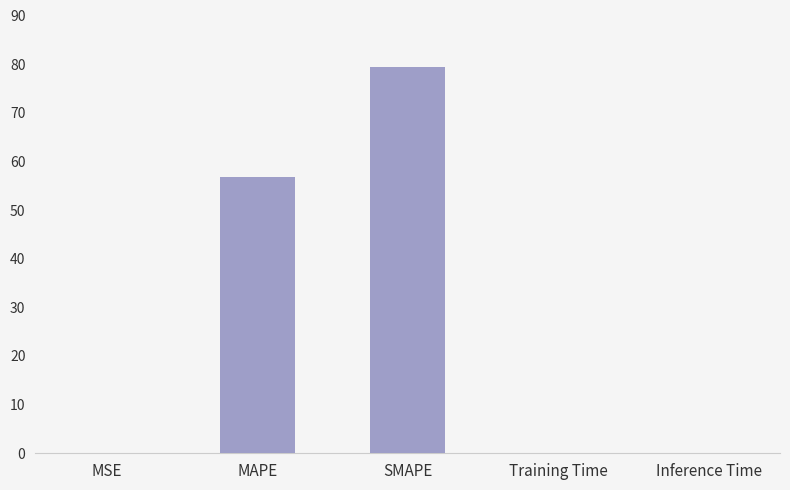

Between SMAPE and Inference Time, which is larger?

SMAPE